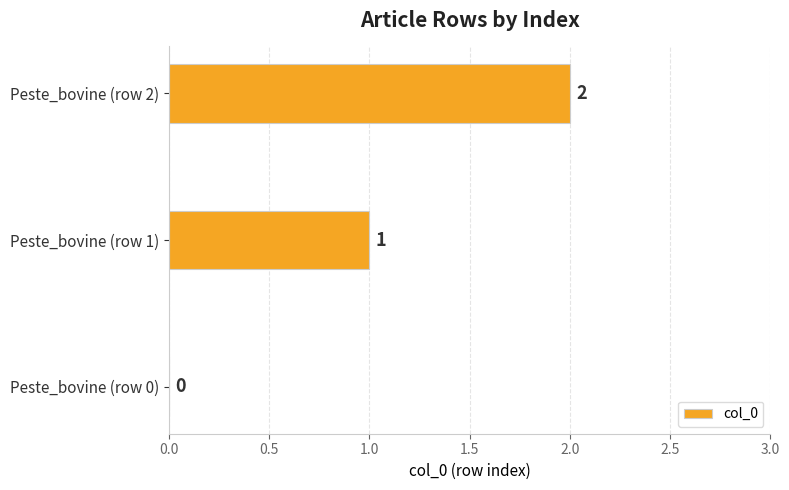

Where is the data nearest to the value 1?

Peste_bovine (row 1)